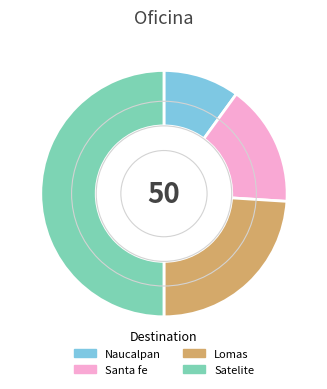

What is the smallest slice in the pie chart?

Naucalpan